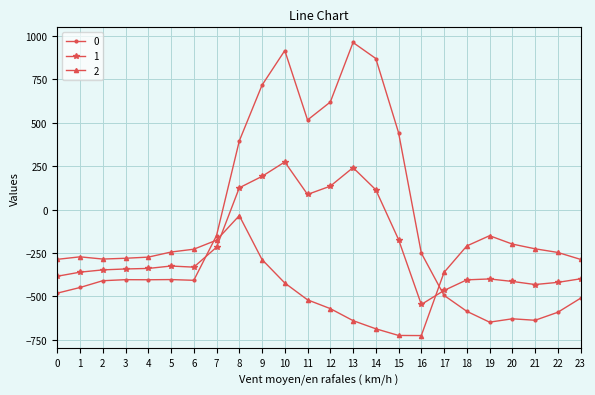

Between which two adjacent categories do 2 and 0 first intersect?

6 and 7